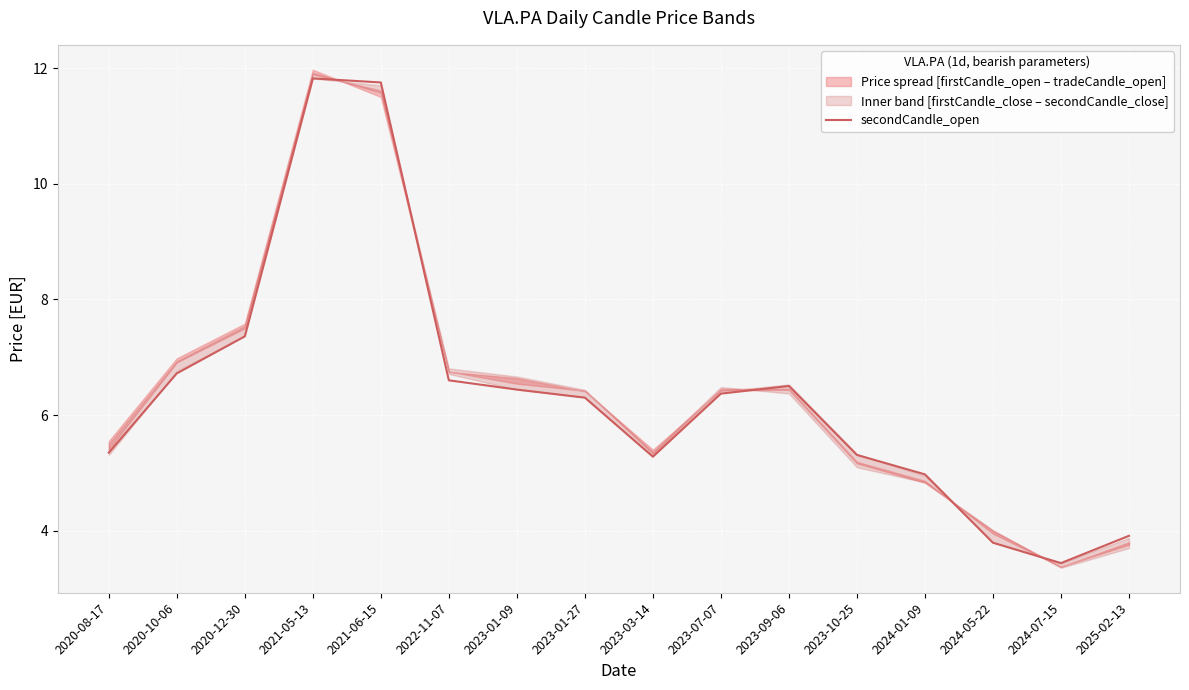

What is the value of the 9th point from the left?

5.3